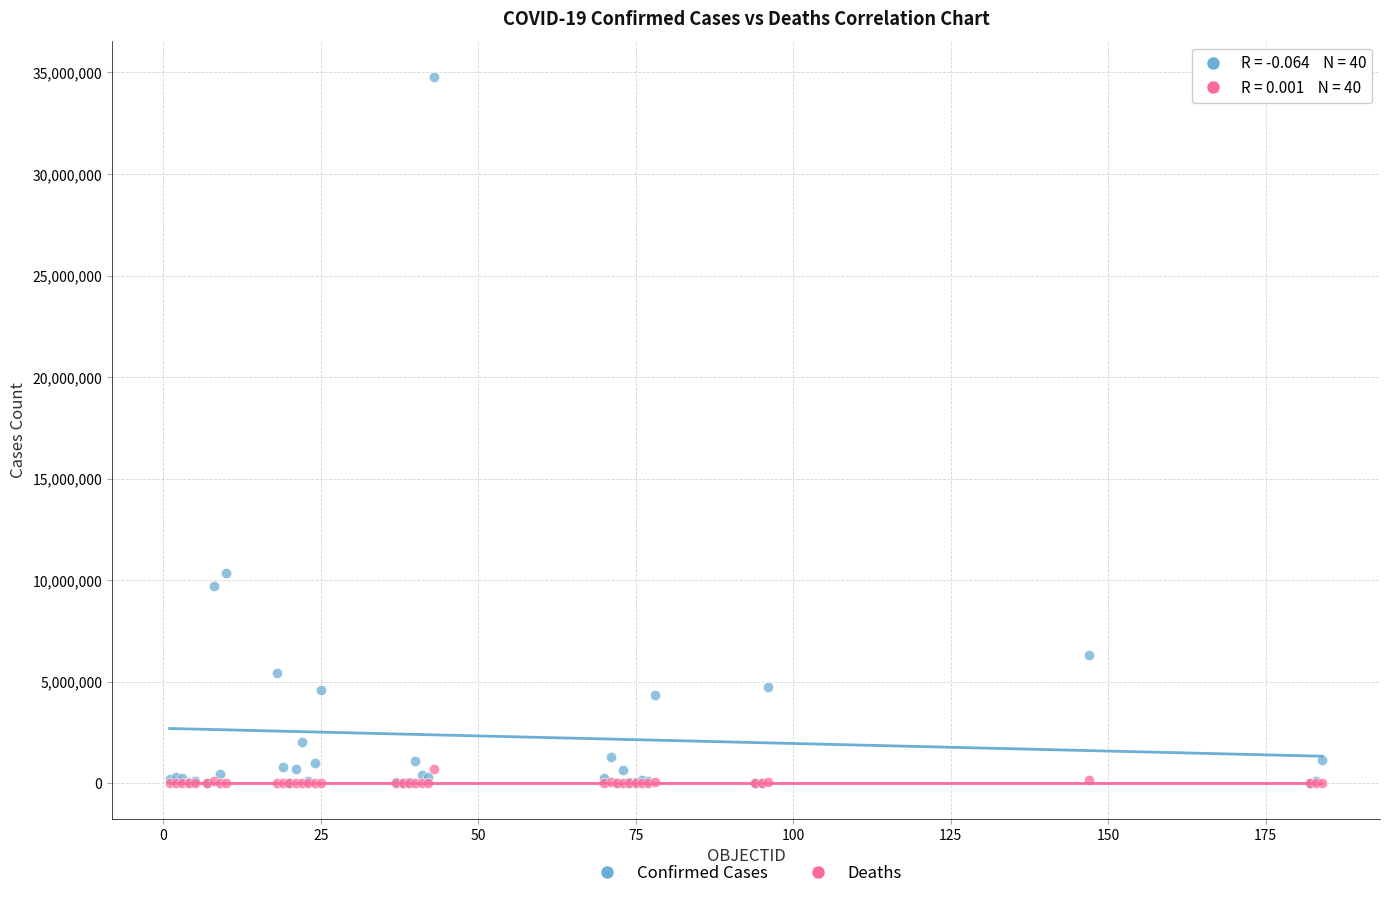

In the Confirmed Cases series, what Y value is closest to 17403268?

10346805